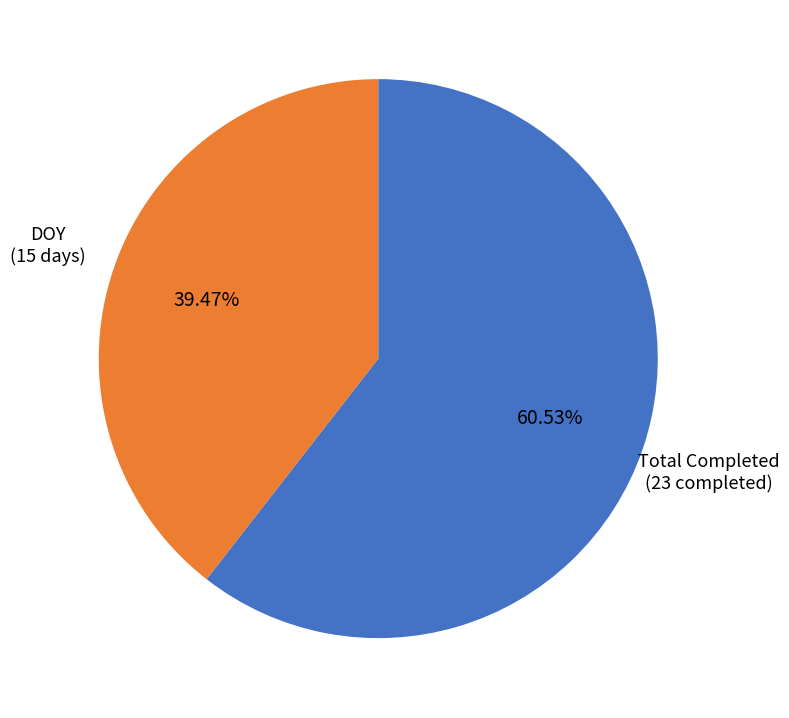

Is there a majority slice in this chart?

Yes